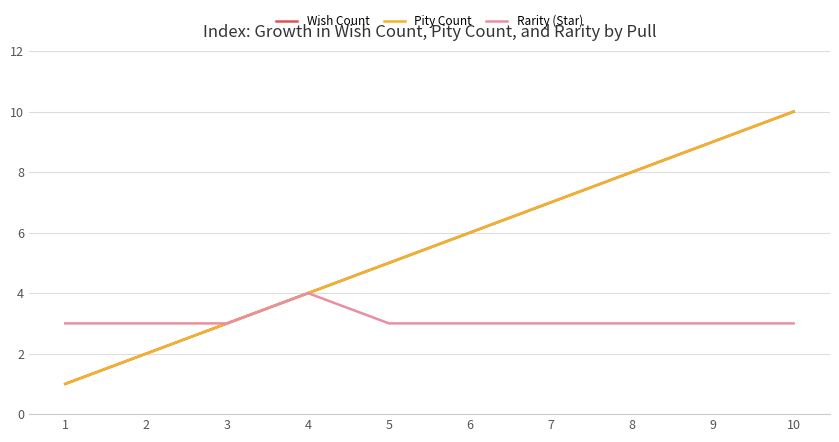

At how many categories does at least one series exceed 3?

7